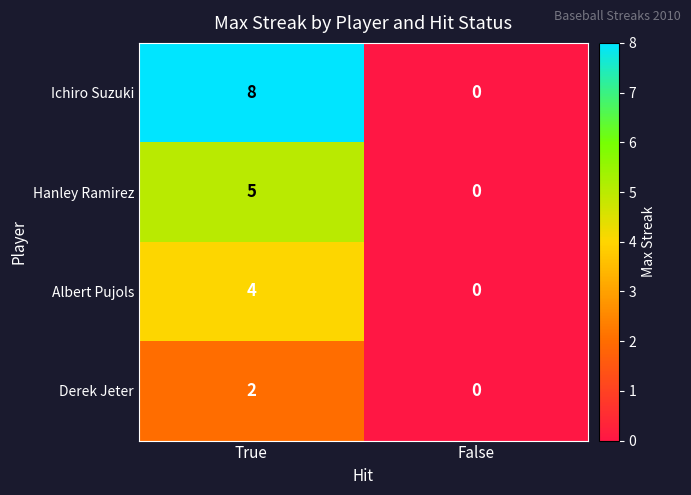

The Derek Jeter series shows 3 at True. True or false?

False